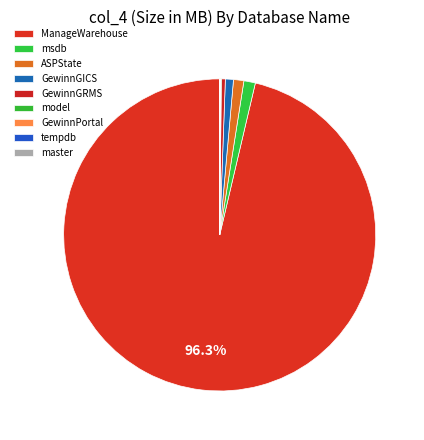

True or false: ASPState accounts for 1% of the total.

True